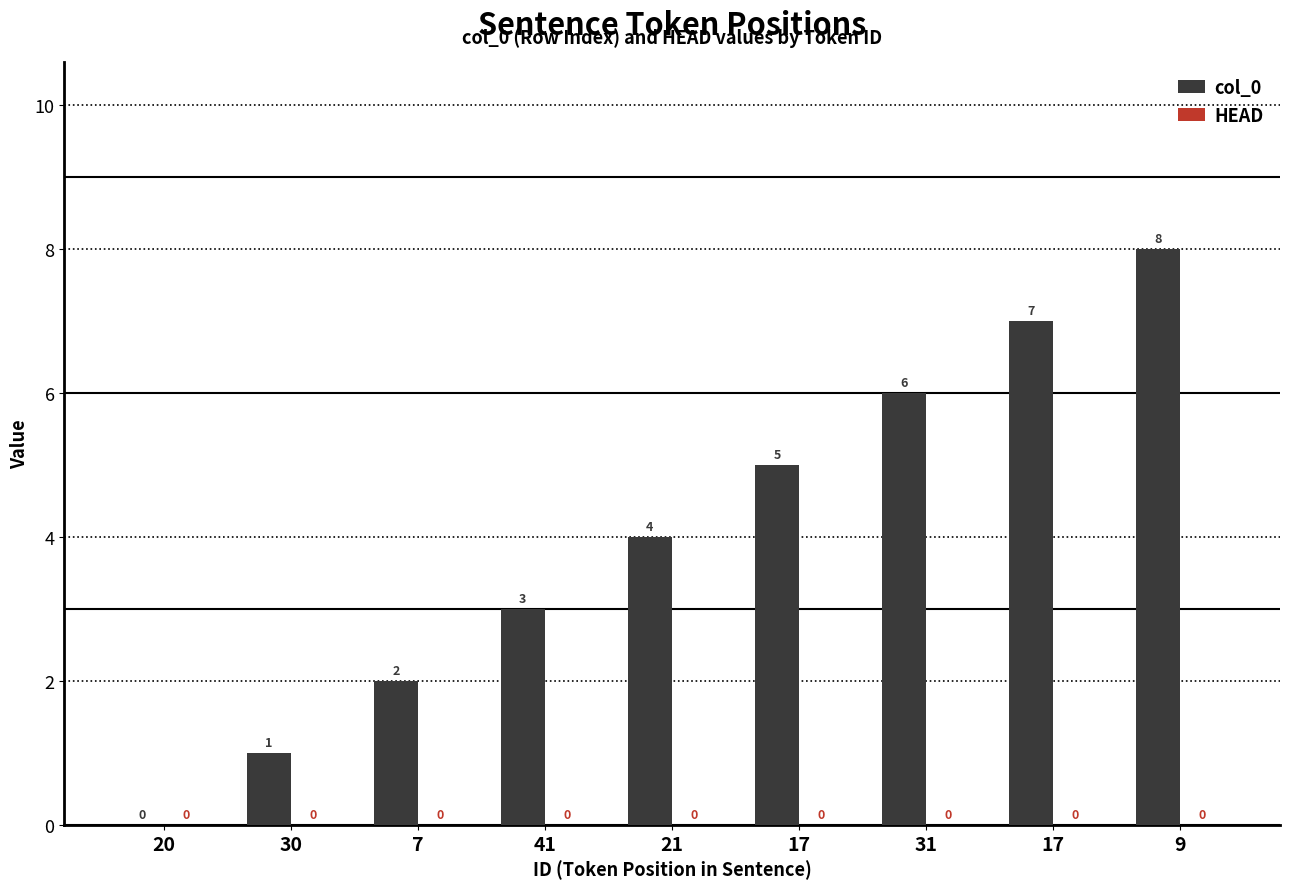

Are the bars horizontal?

No